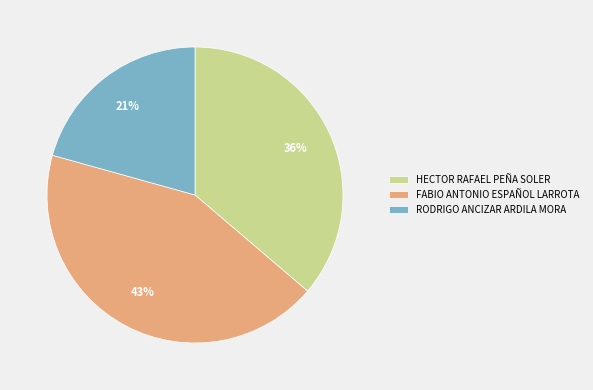

Which category has the smallest portion of the pie?

RODRIGO ANCIZAR ARDILA MORA